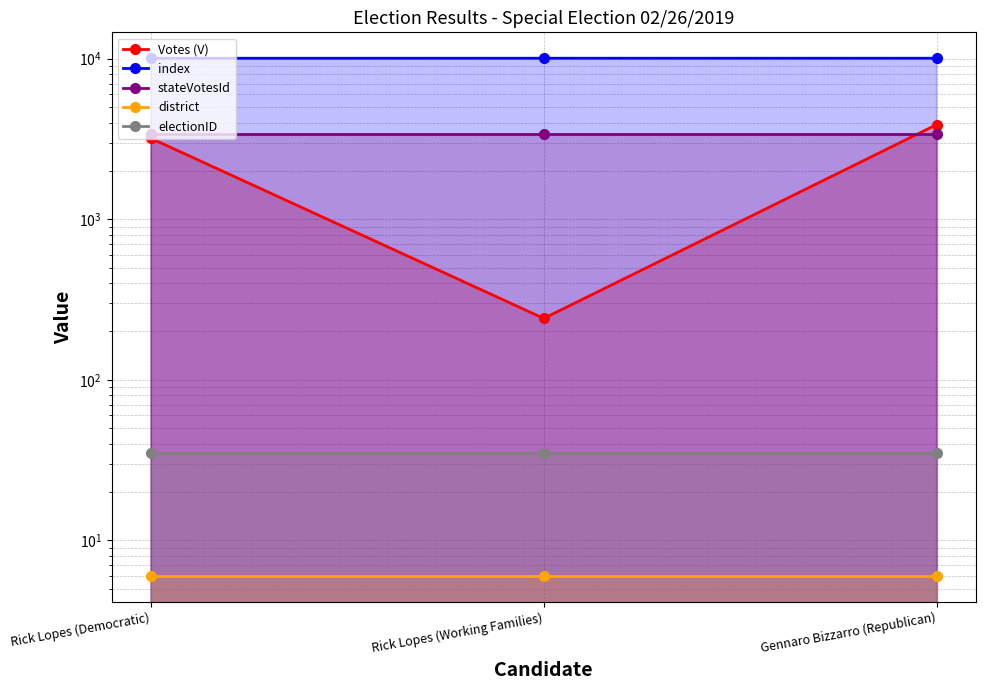

At which label is stateVotesId closest to 3416?

Rick Lopes (Democratic)